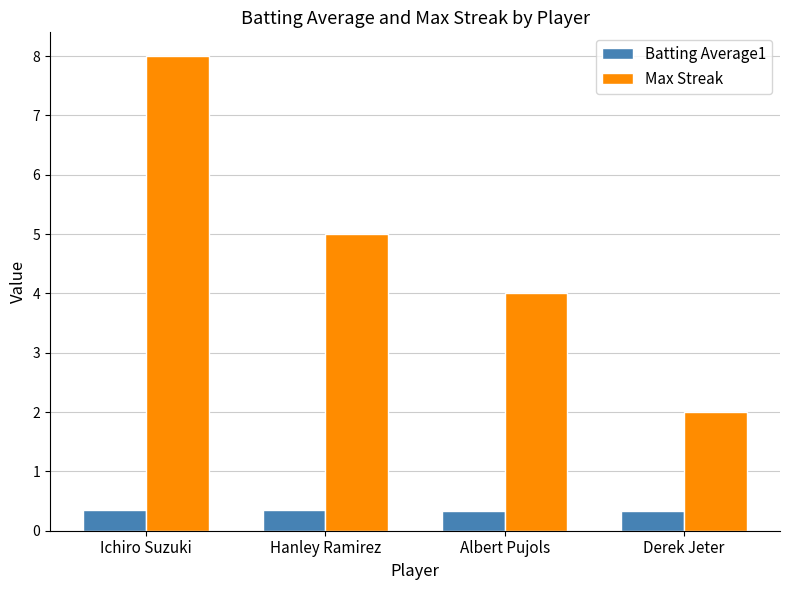

True or false: Max Streak has a value of 5.0 at Hanley Ramirez.

True